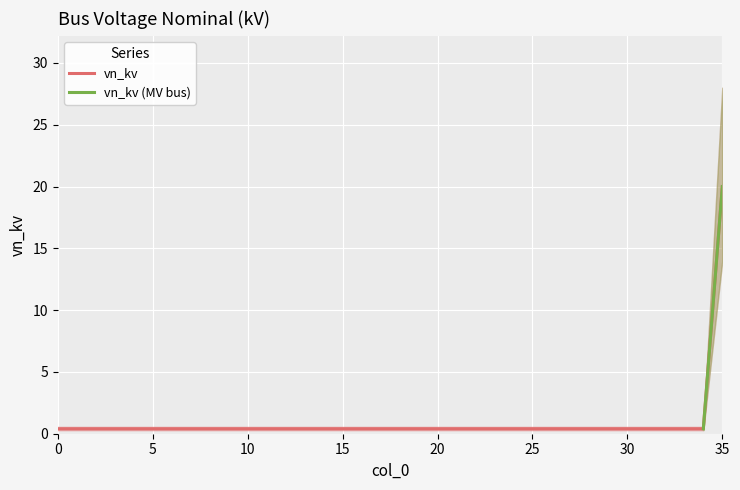

What is the value of the 13th point from the left?

0.4